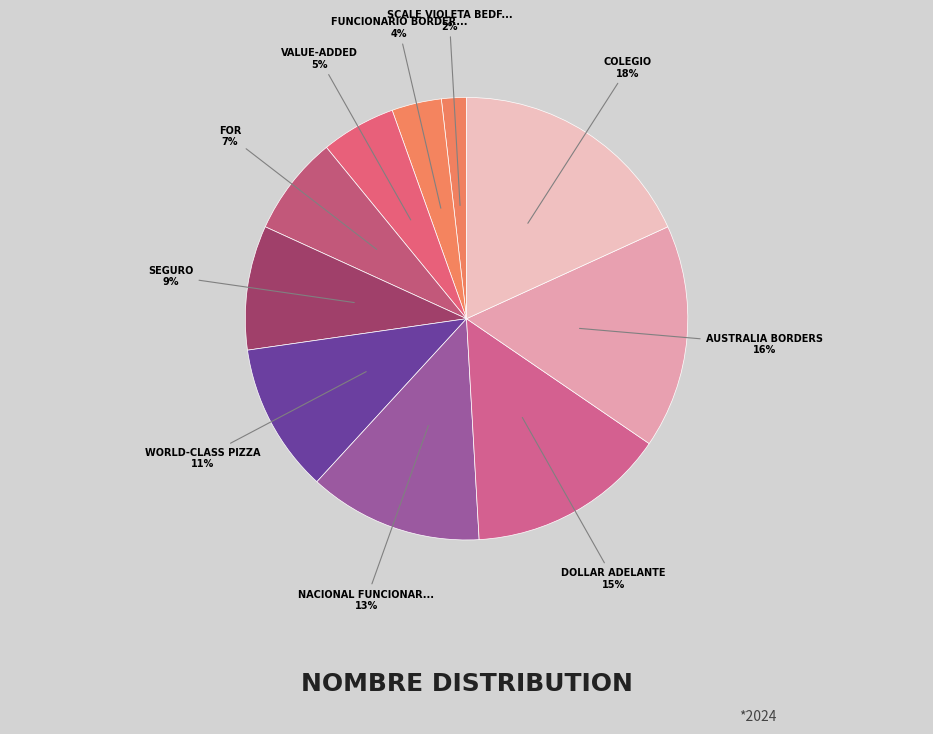

What is the smallest slice in the pie chart?

scale Violeta Bedfordshire